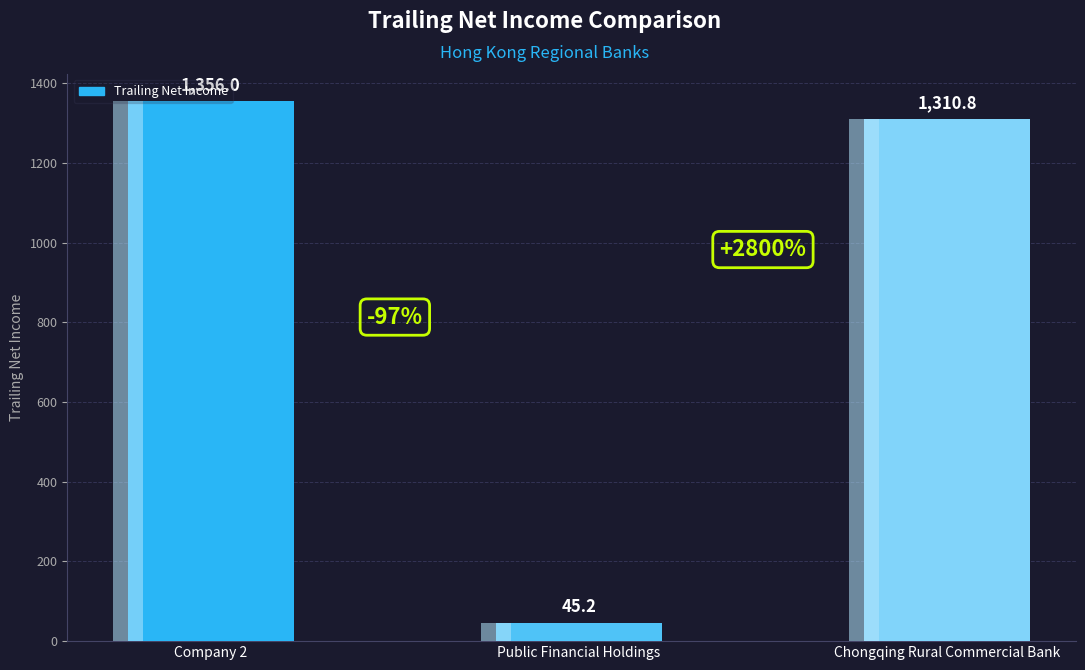

How many values exceed 1310?

2